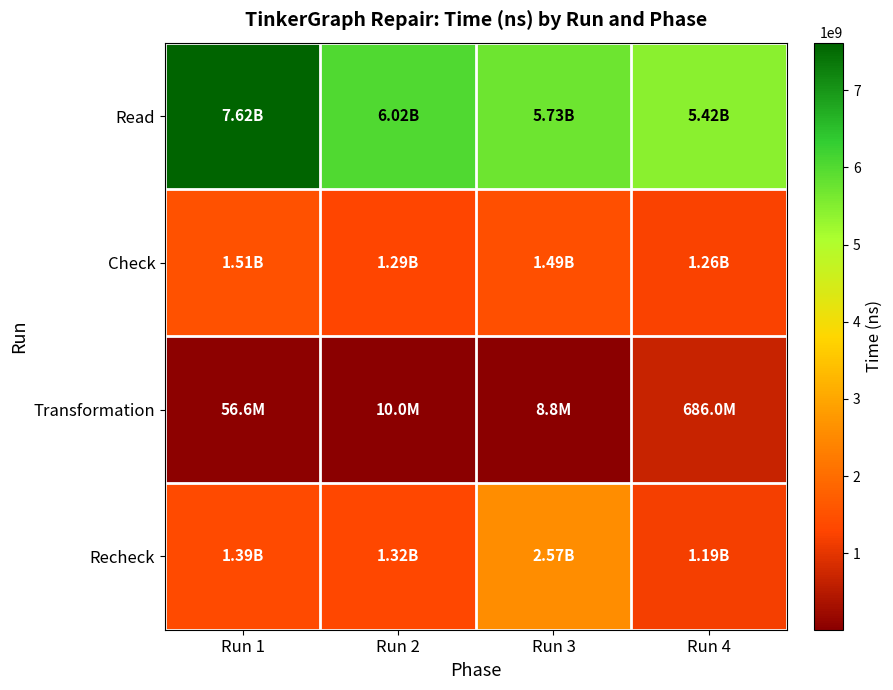

At which category is the sum across all series the highest?

Run 1